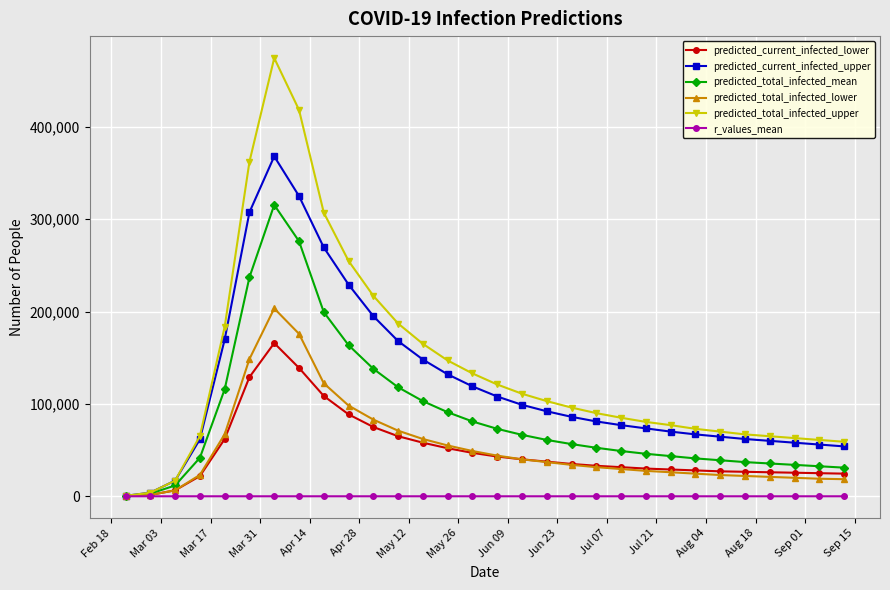

Which series has the largest range (max minus min)?

predicted_total_infected_upper